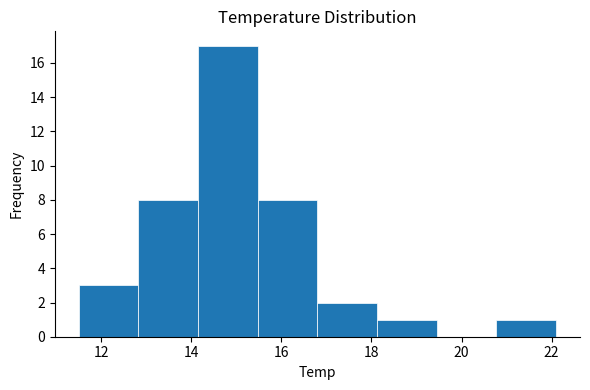

Which range on the x-axis has the tallest bar?

14.2 to 15.4